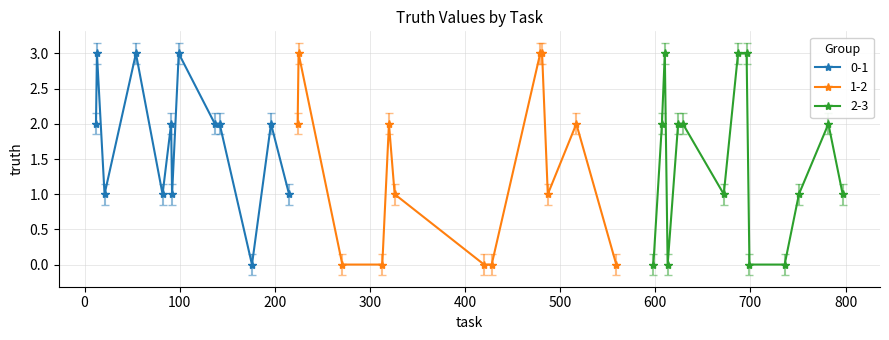

How many data points are less than 2?

19